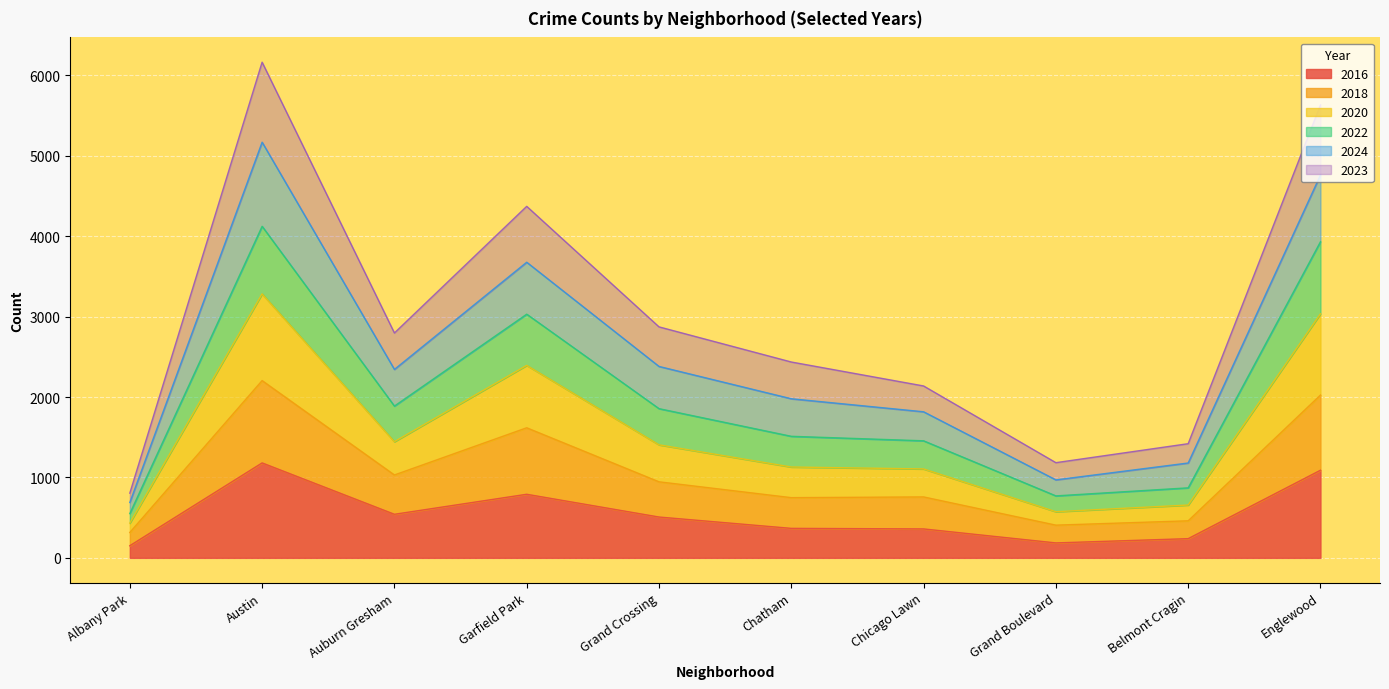

Is it true that 2016 equals 821 at Austin?

False